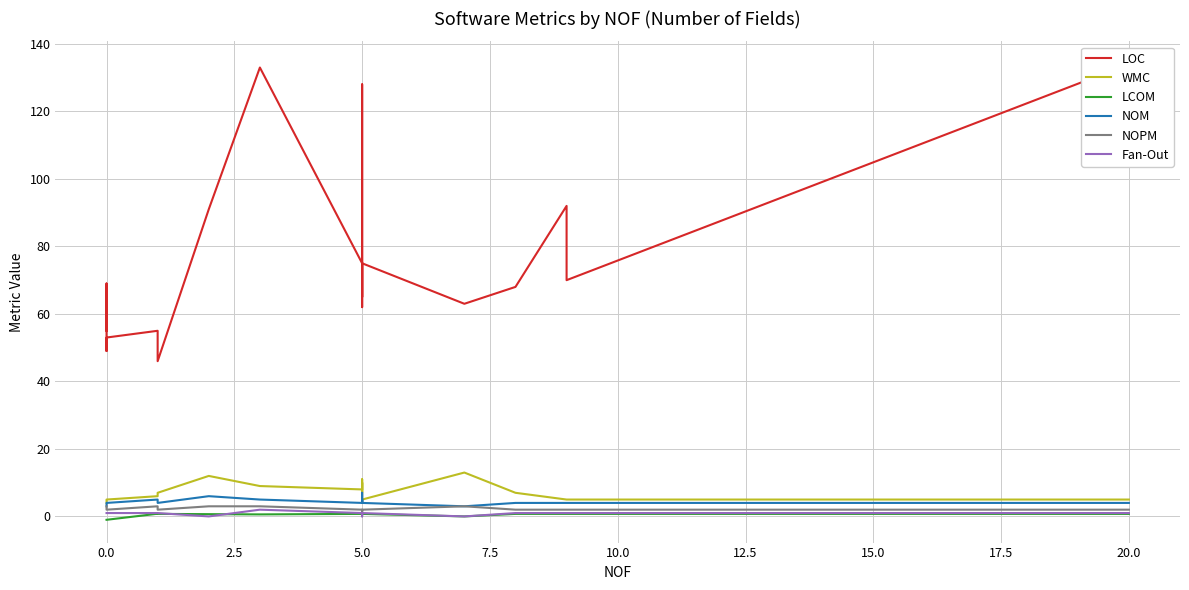

What is the sum of all LCOM values?

4.8